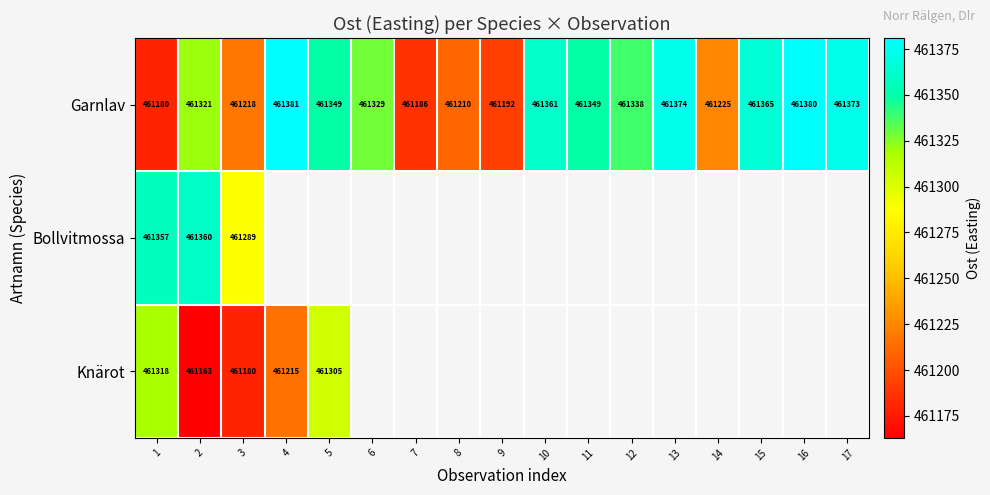

True or false: Garnlav has a value of 112803 at 12.

False